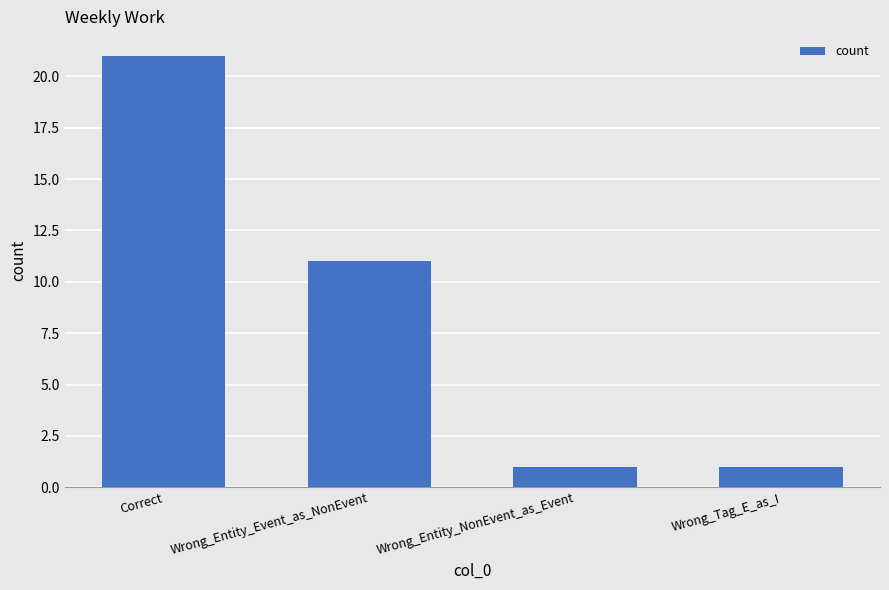

What is the difference between the maximum and second lowest values?

20